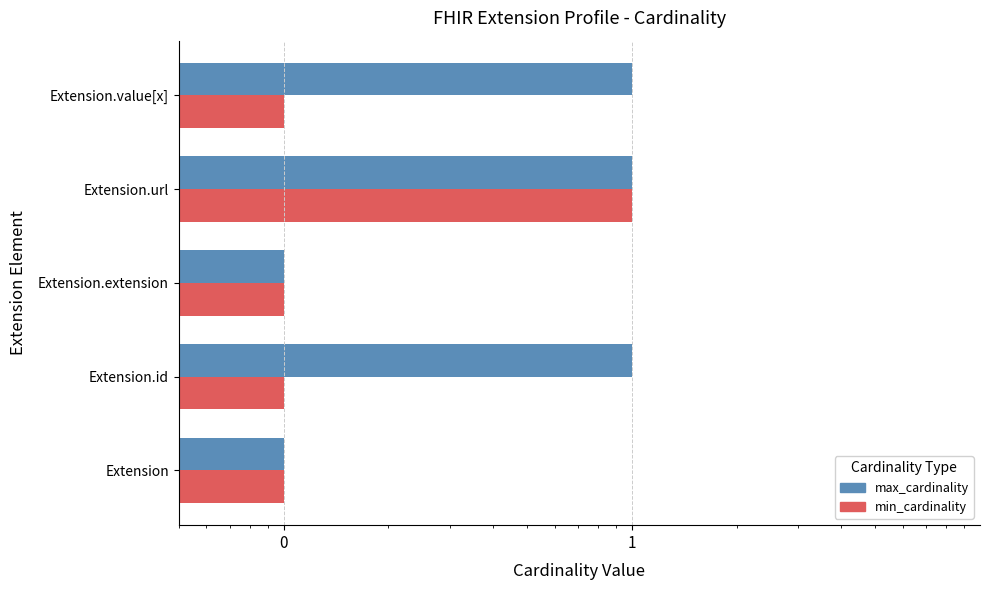

Read the min_cardinality value at 1.

0.1